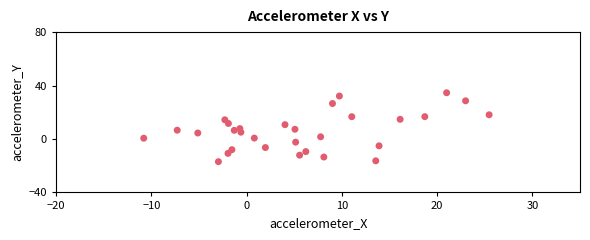

What is the range of X values (max minus min)?

36.3